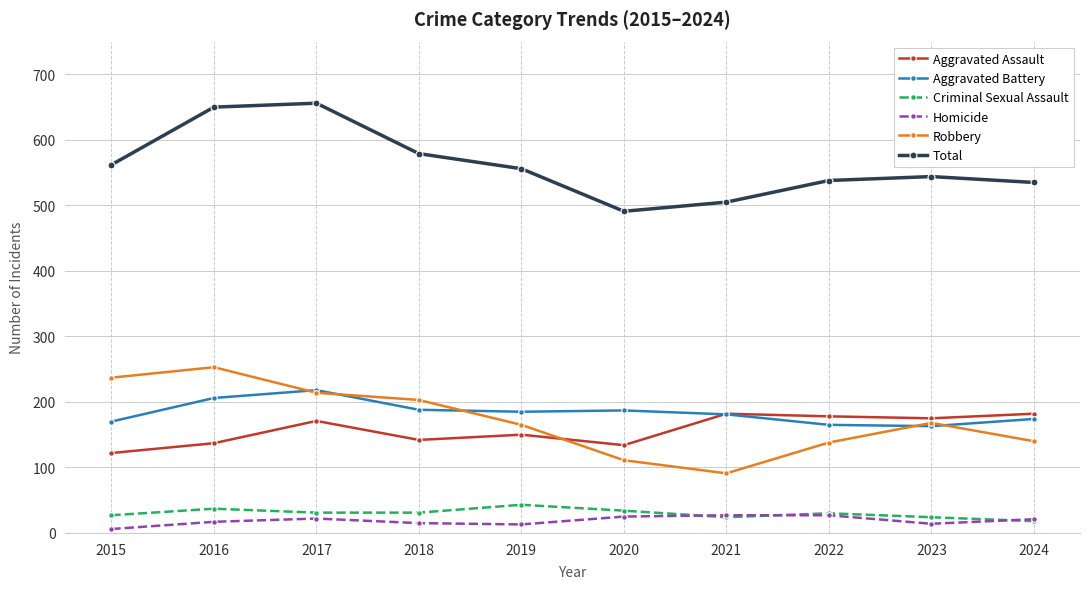

True or false: Robbery and Total intersect in this chart.

False